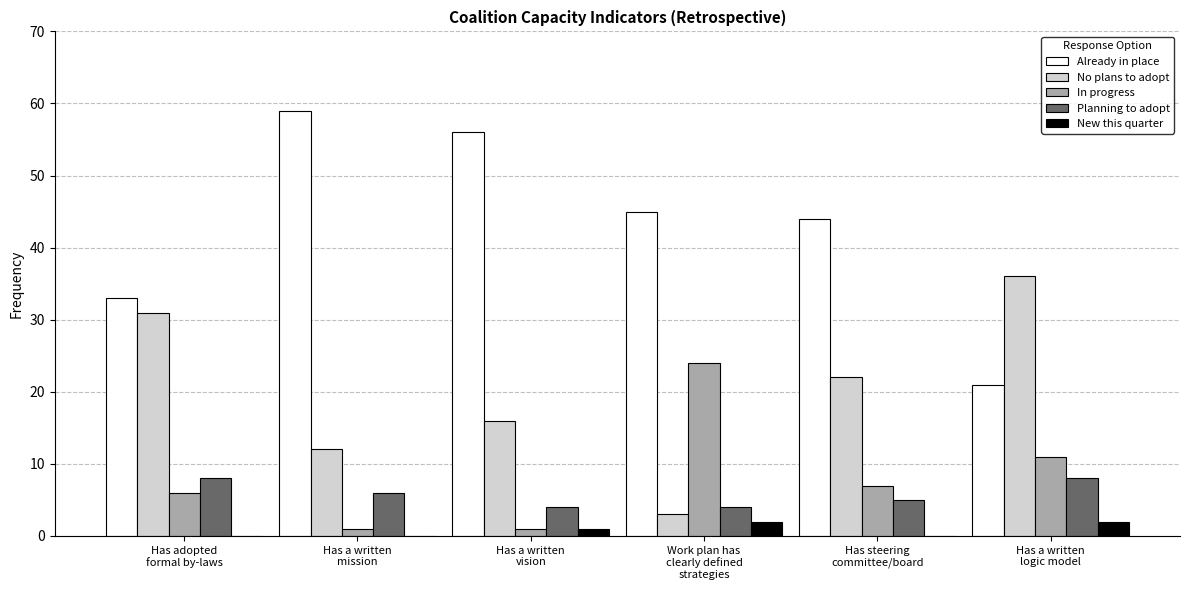

Which series has the largest total across all categories?

Already in place